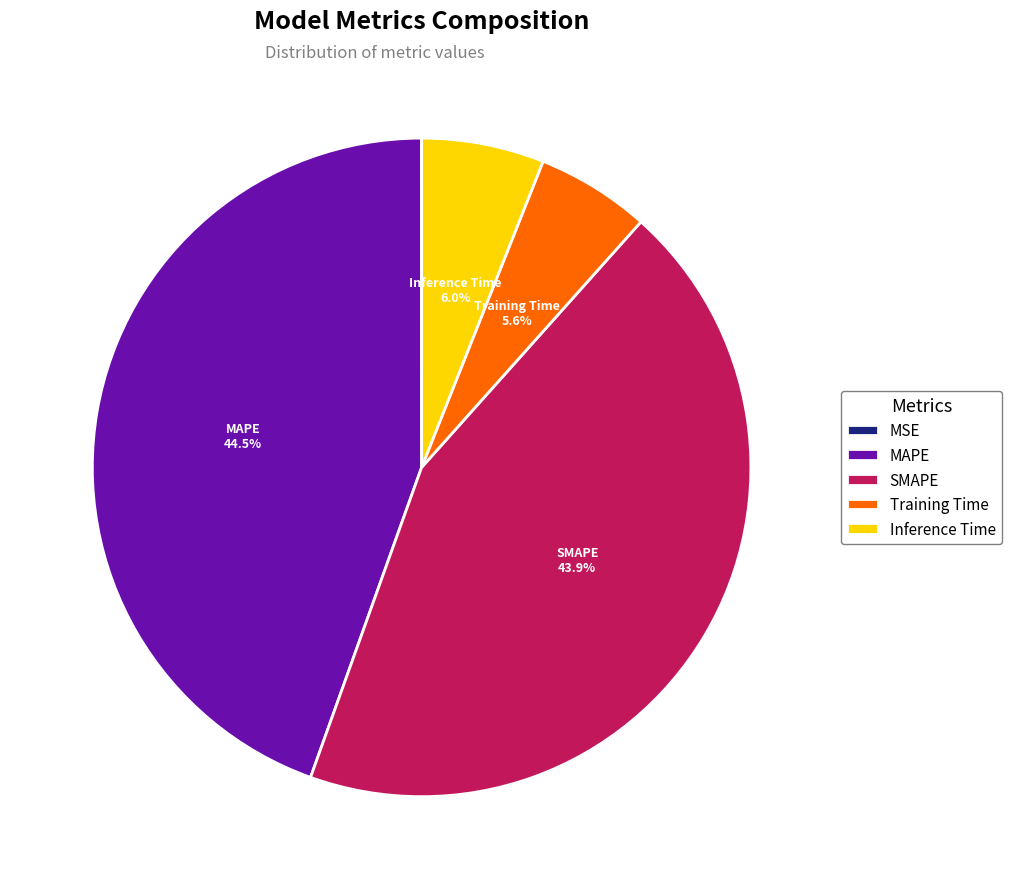

What is the largest slice in the pie chart?

MAPE